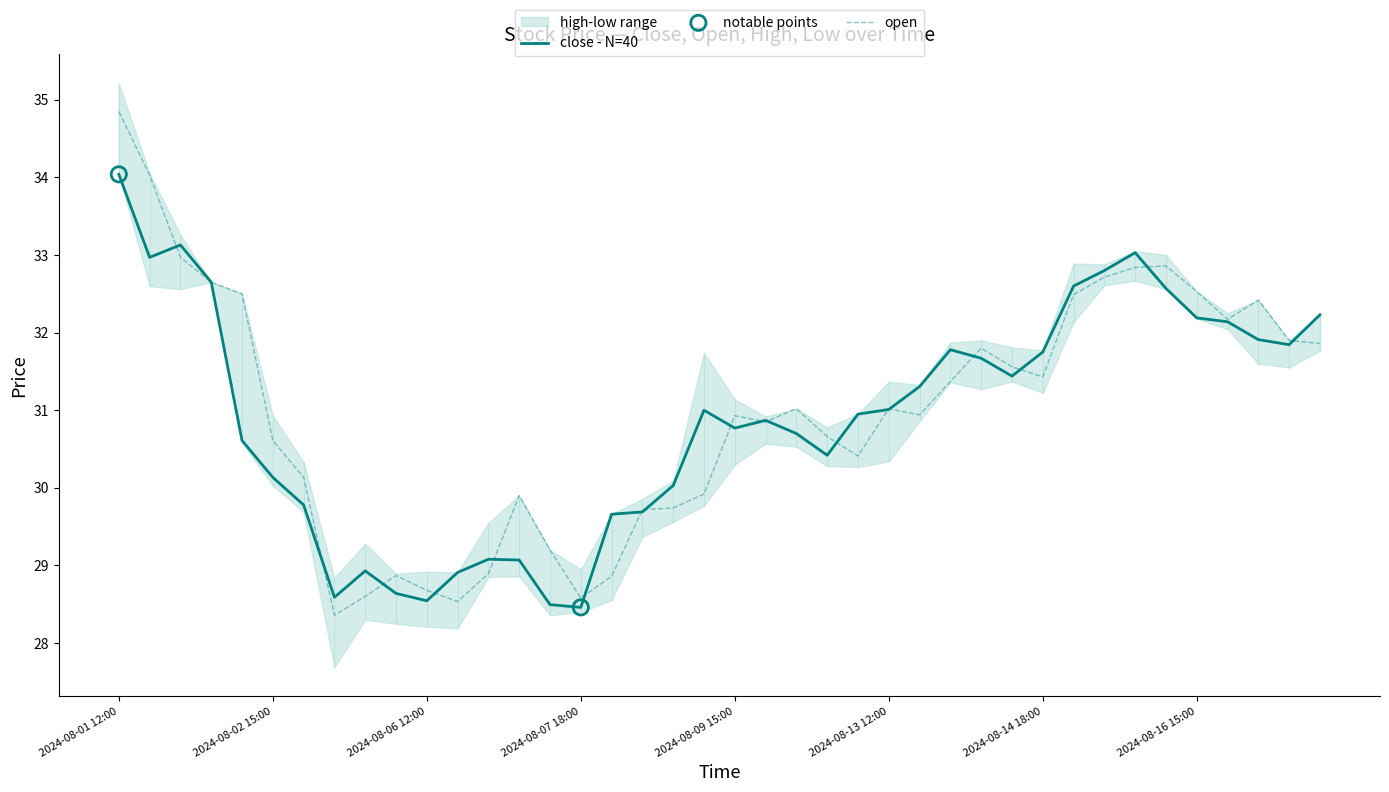

Which series has the largest total across all categories?

open